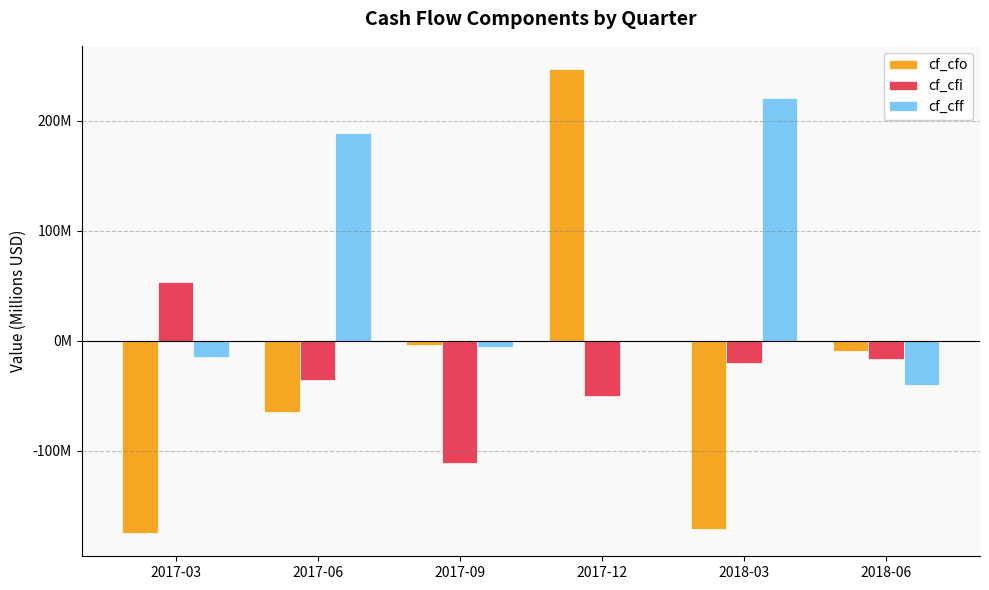

Which category has the highest value across all series?

2017-12